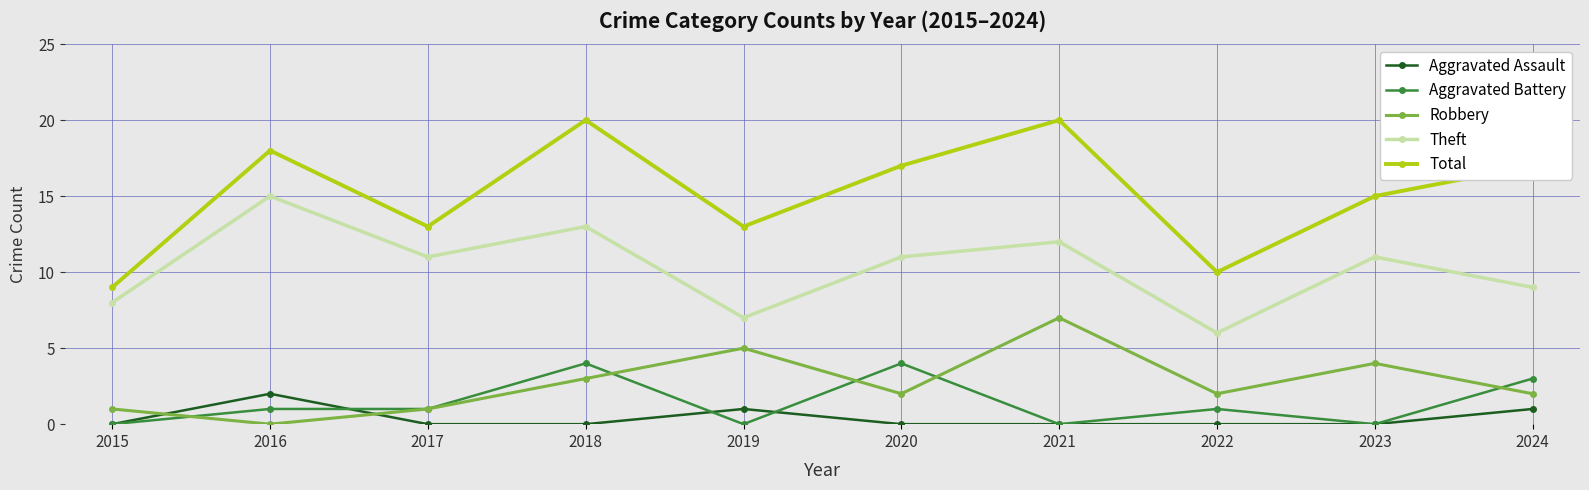

What is the difference between the highest and lowest values at 2018?

20